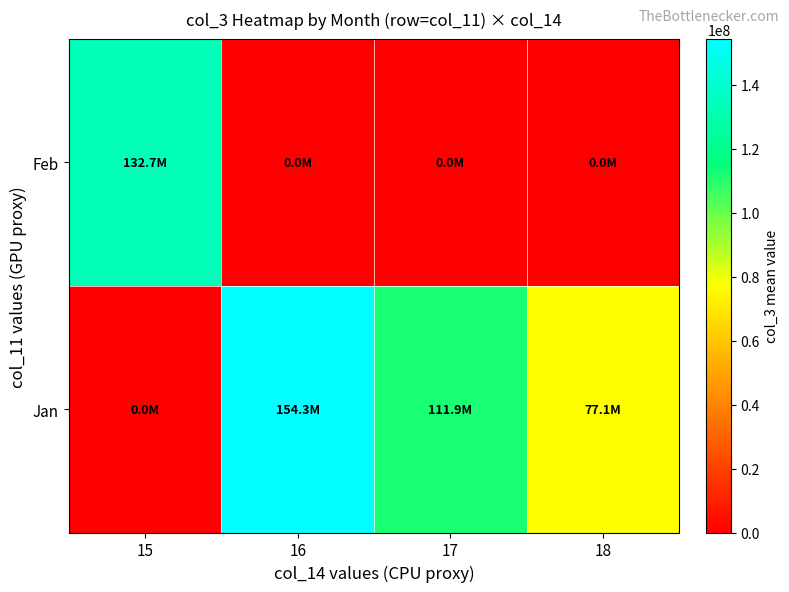

What is the spread (max minus min) of values at 17?

111880161.5